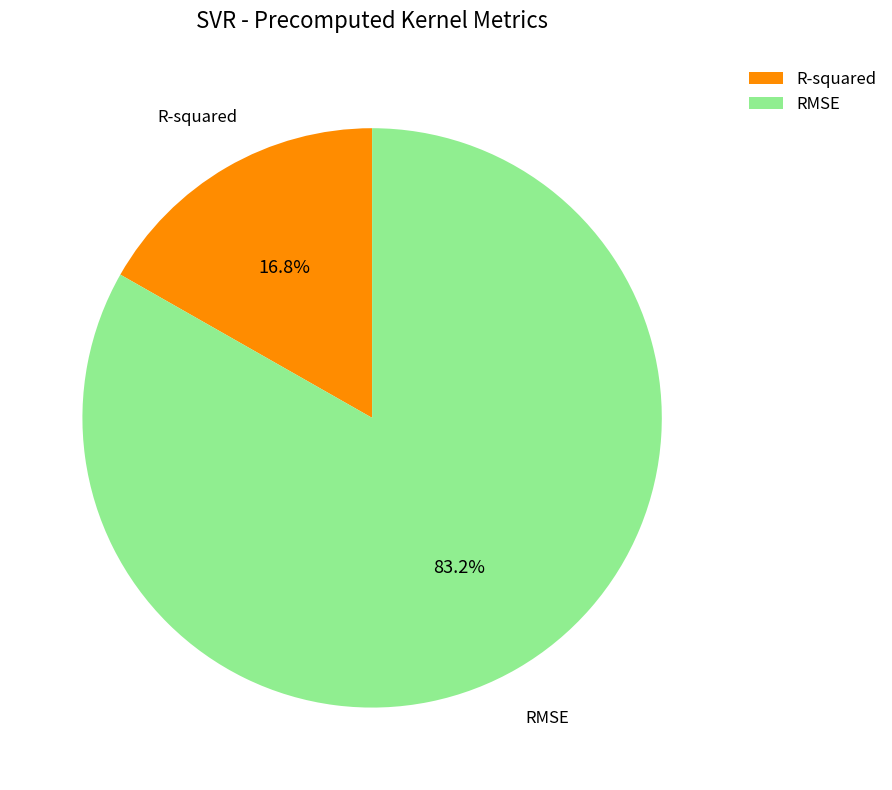

Between RMSE and R-squared, which is larger?

RMSE